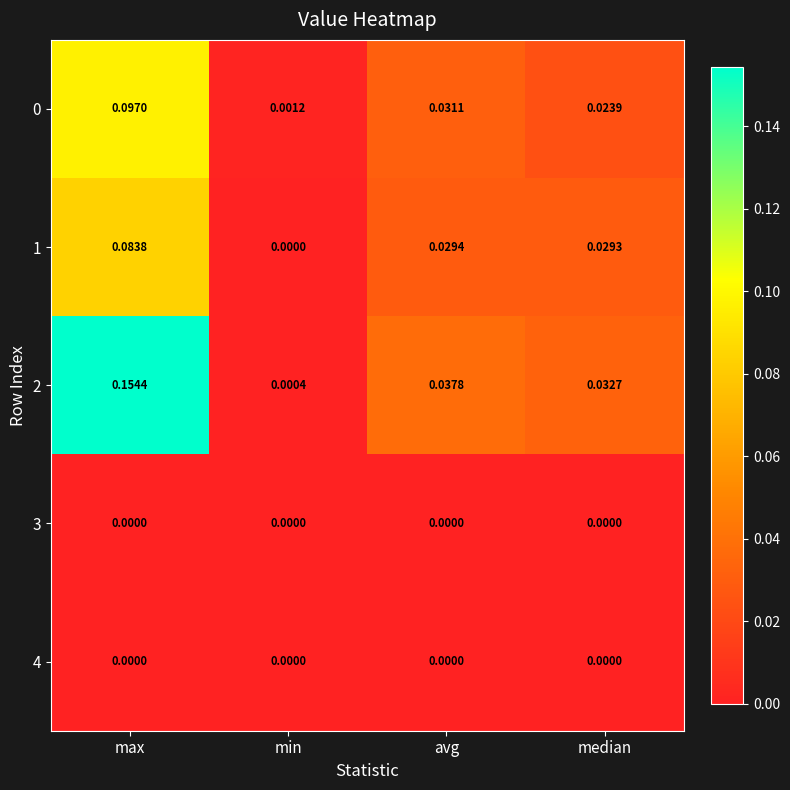

At which category is the sum across all series the highest?

max